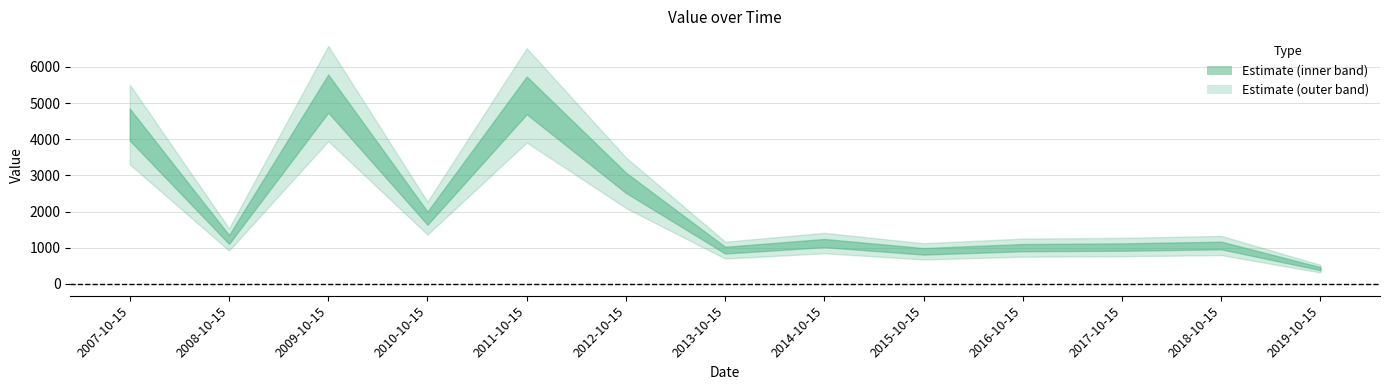

What is the value of the 9th point from the left?

899.6